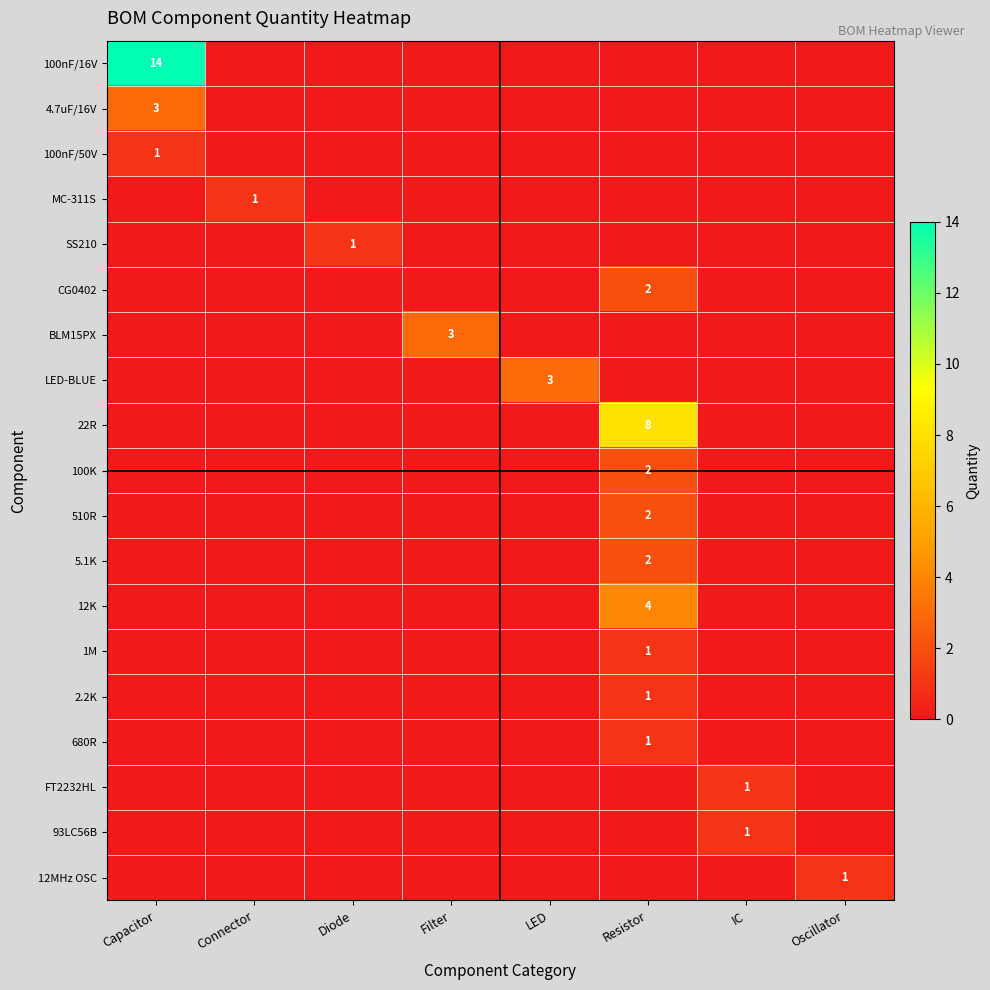

How many data points does each series have?

8